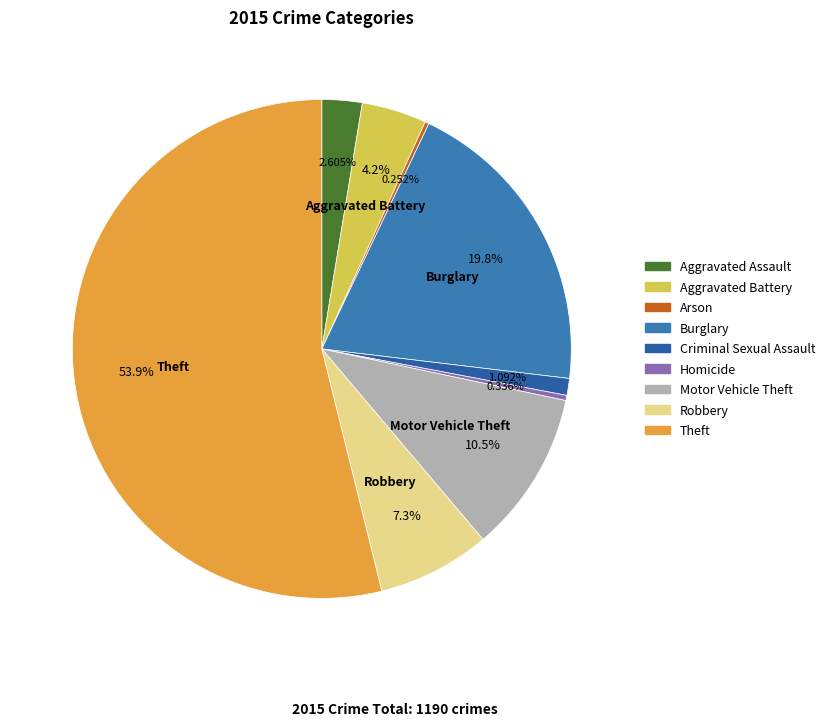

Which category has the biggest portion of the pie?

Theft